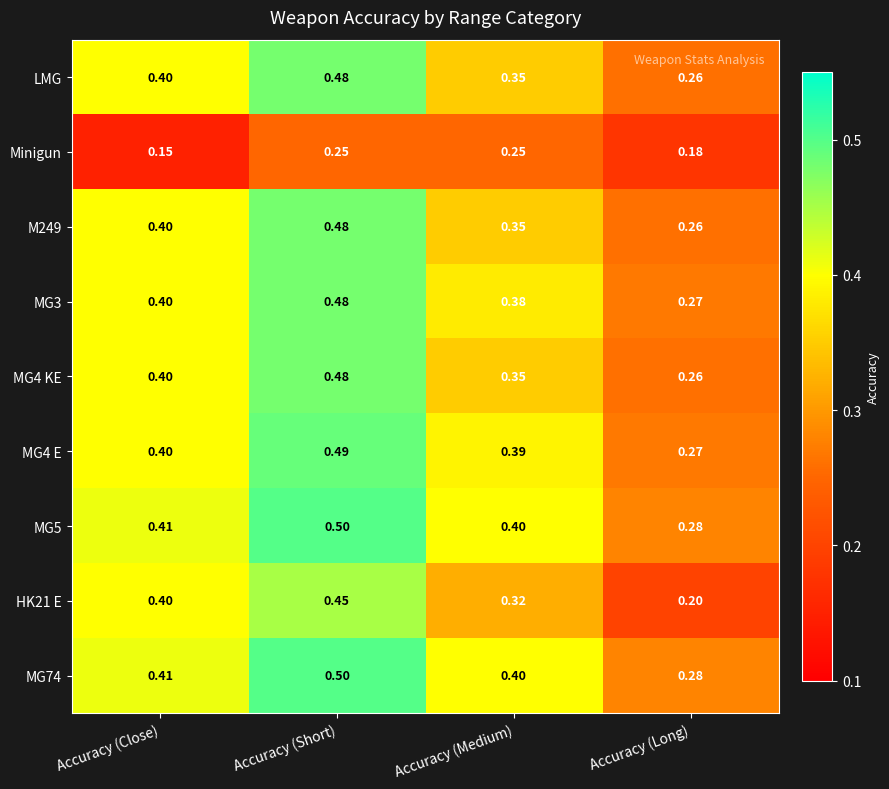

At which category is the sum across all series the highest?

Accuracy (Short)